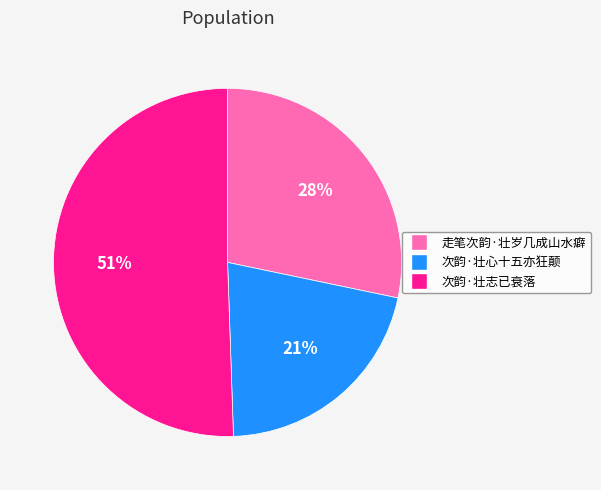

Is 次韵·壮心十五亦狂颠 the majority of the pie?

No